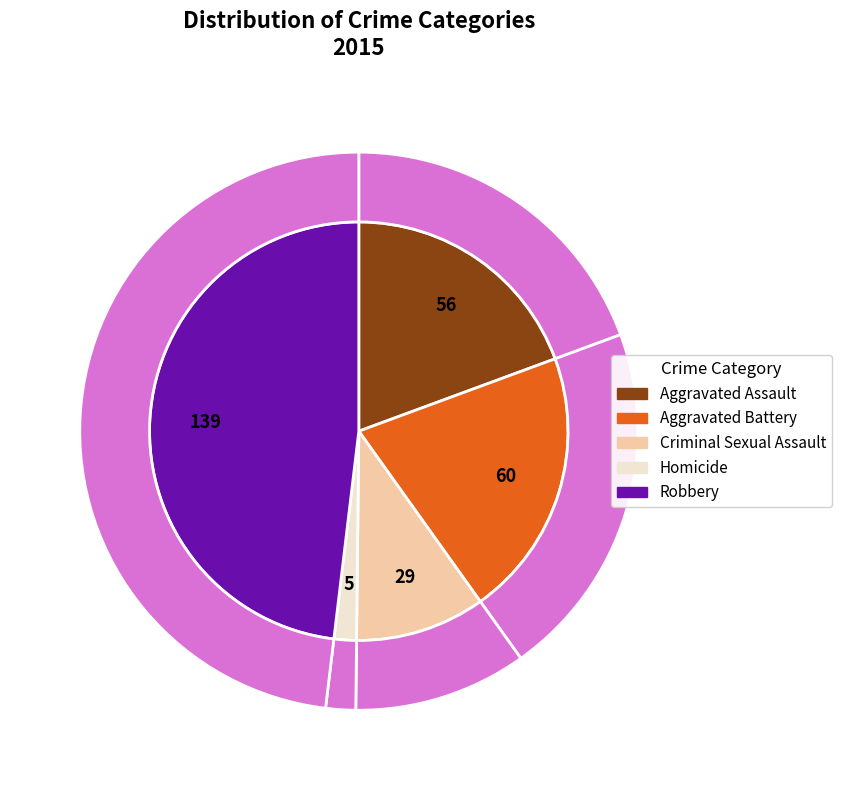

How many slices are in this pie chart?

5